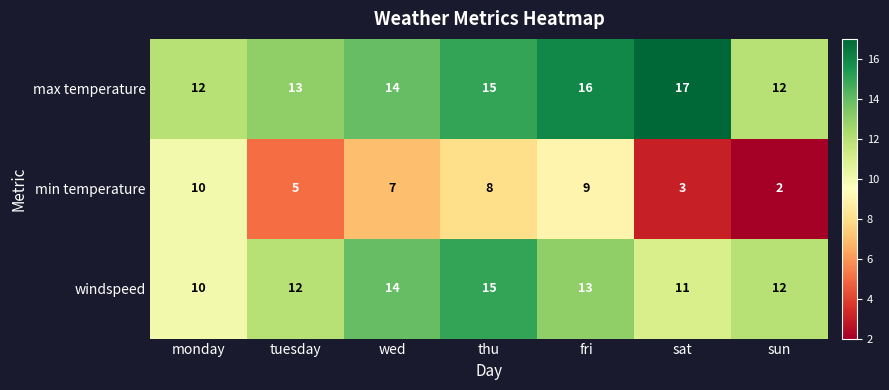

Is it true that min temperature equals 10 at monday?

True